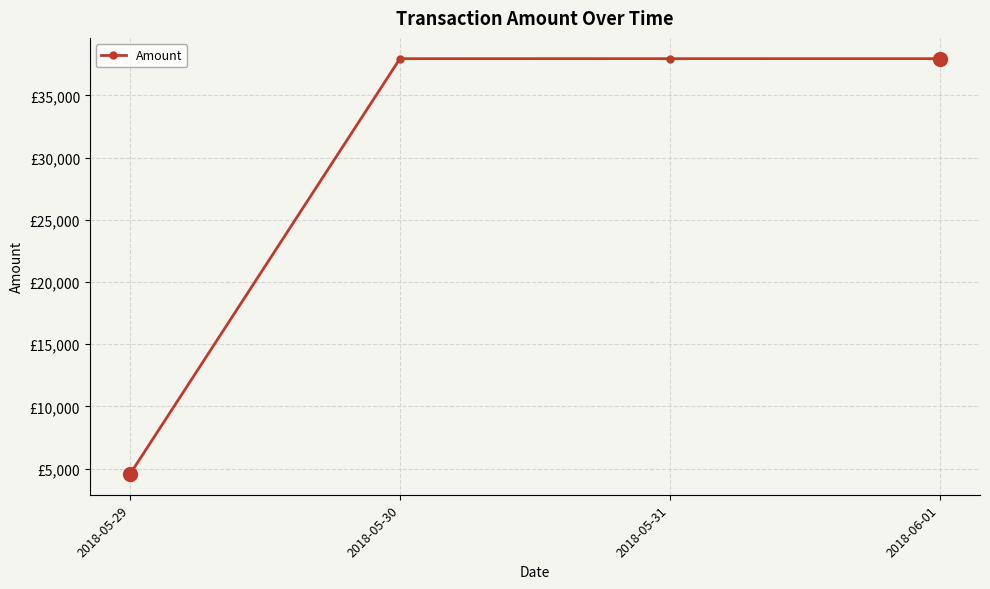

What is the label of the 4th point from the left?

2018-06-01